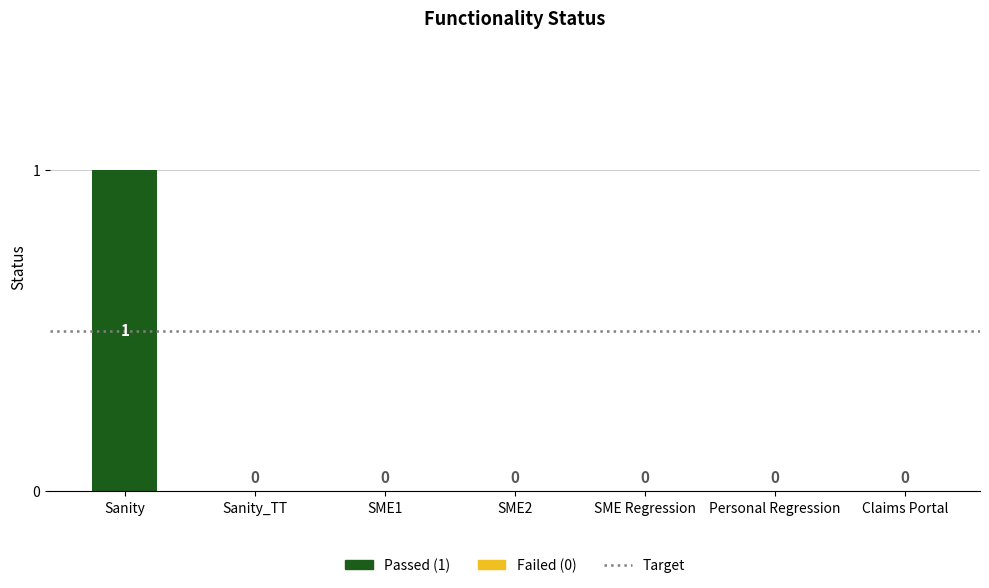

Count the values in the range 0 to 1.

7